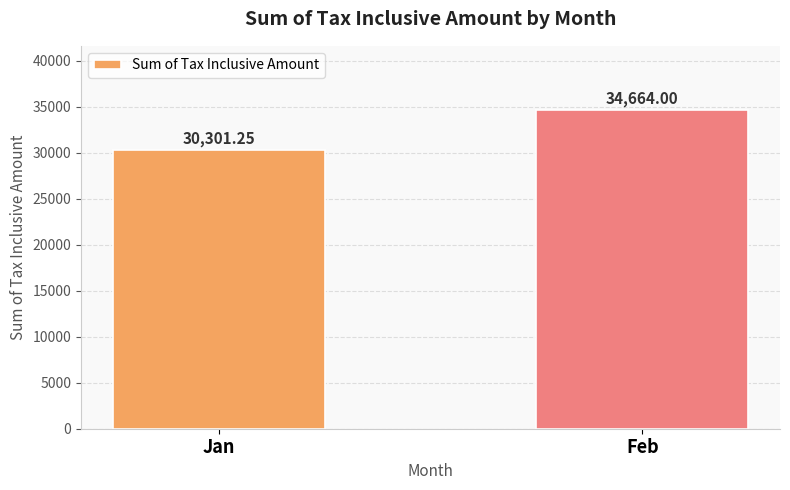

Which category has the highest value across all series?

Feb